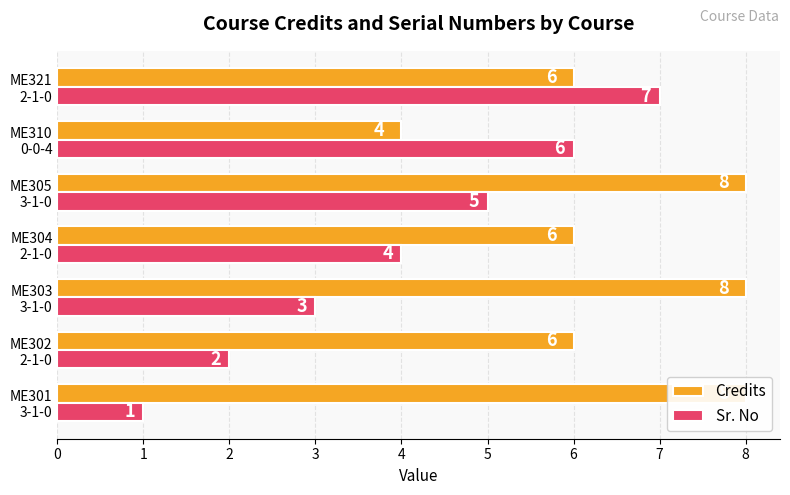

The Sr. No series shows 2 at ME305 3-1-0. True or false?

False